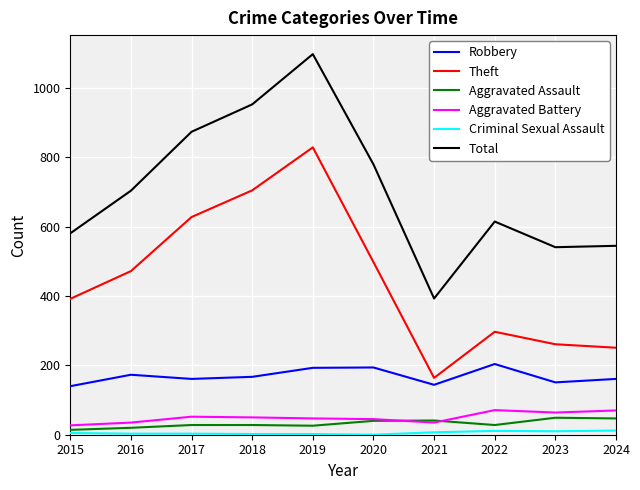

The value of Theft at 2018 is 705. True or false?

True